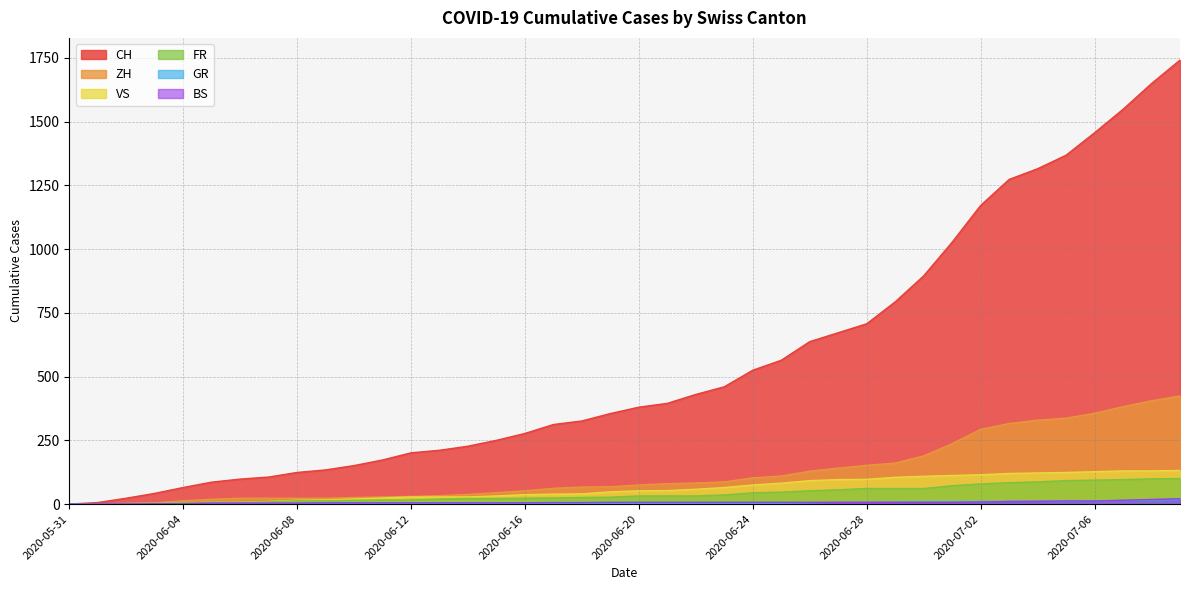

List the series in order of their peak value, lowest first.

GR, BS, FR, VS, ZH, CH